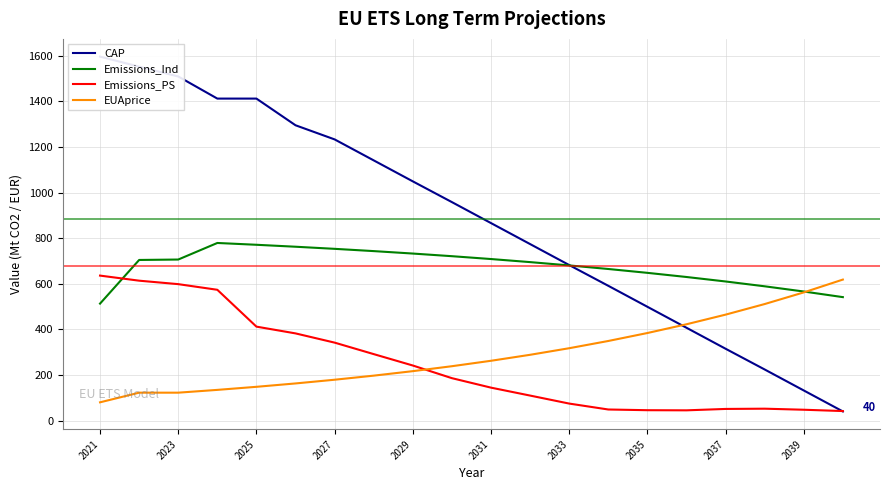

How many times do CAP and EUAprice cross each other?

1